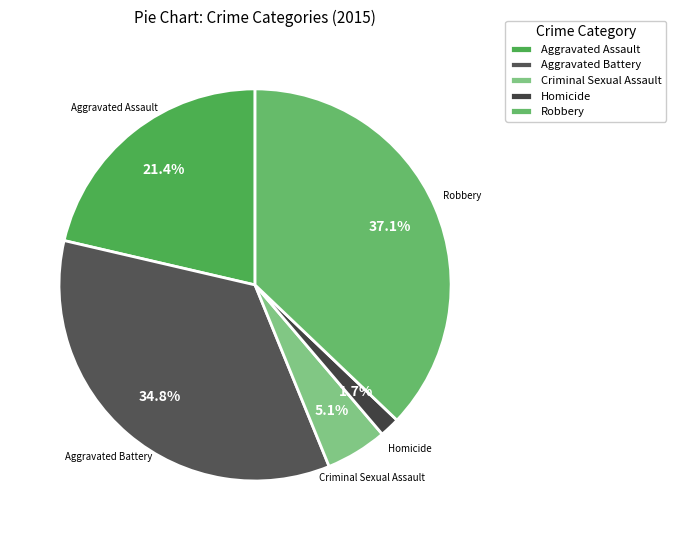

What percentage is NOT represented by Aggravated Battery?

65.2%